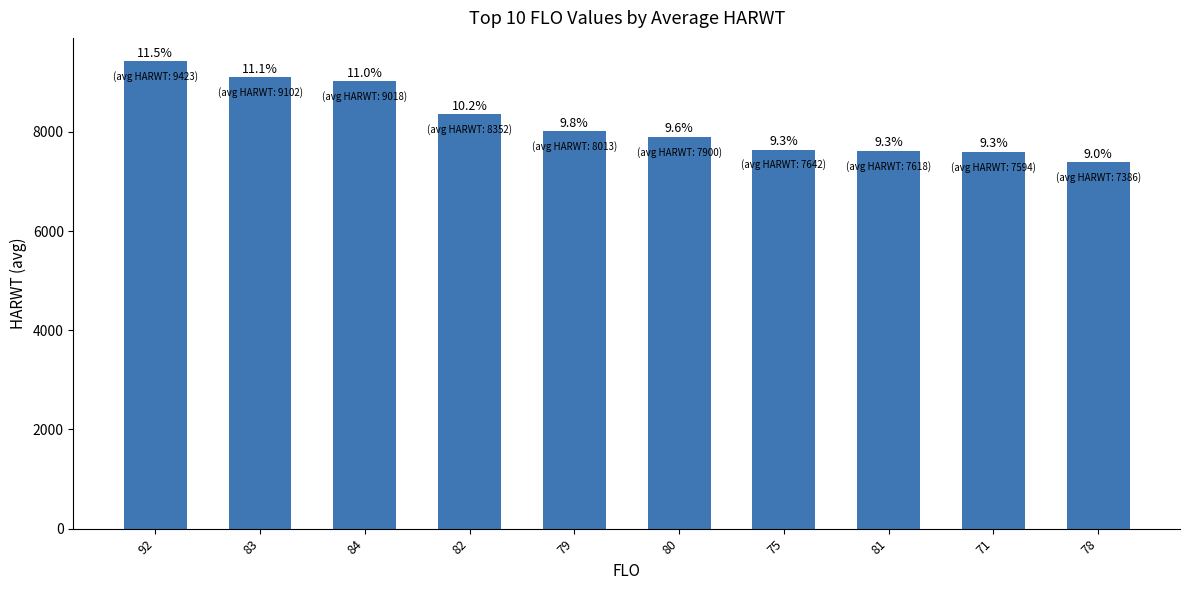

How many bars are there in total?

10